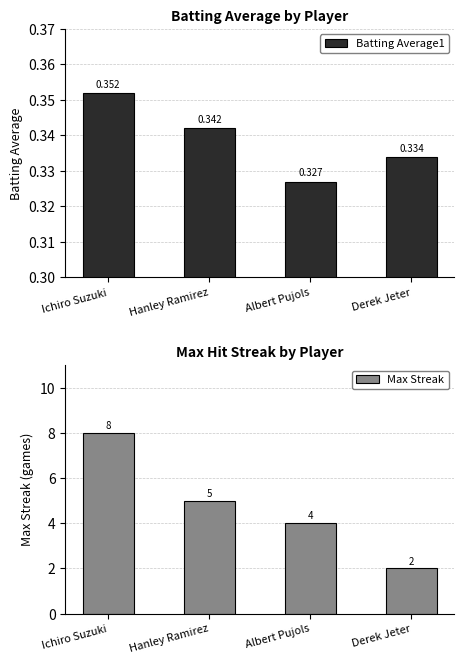

What is the highest value of the Batting Average1 series?

0.4